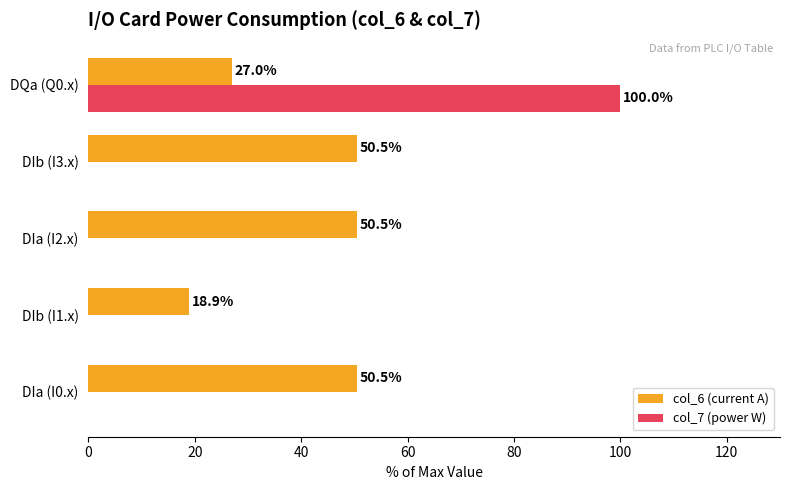

What is the sum of all col_7 (power W) values?

100.0